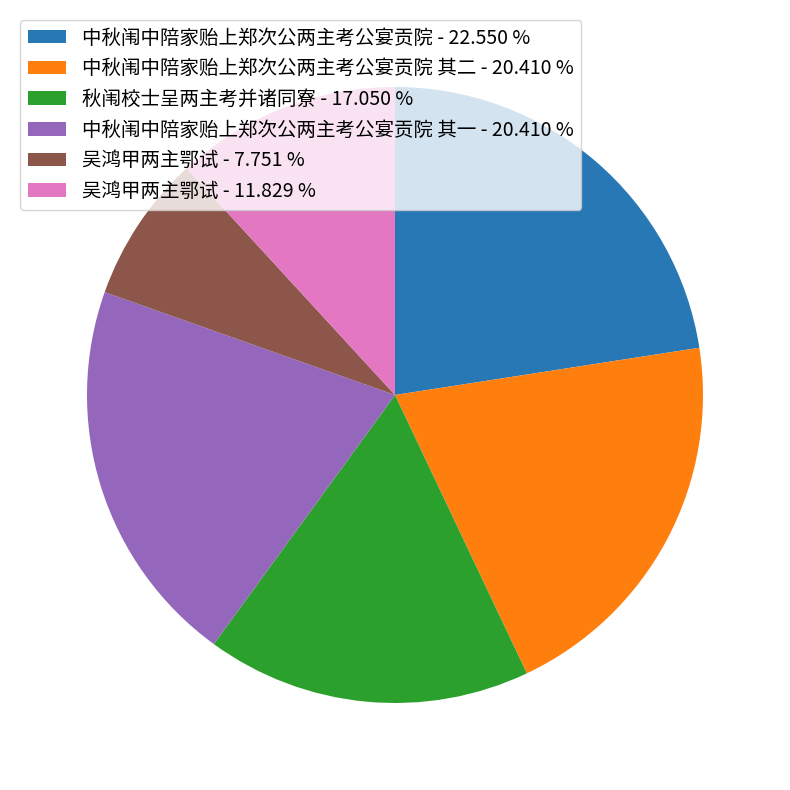

Combined, do 秋闱校士呈两主考并诸同寮 - 17.050 % and 中秋闱中陪家贻上郑次公两主考公宴贡院 其二 - 20.410 % account for over 50%?

No